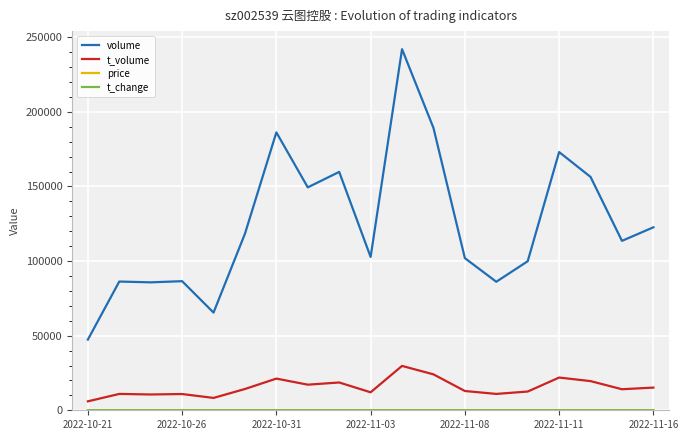

How many lines are shown in the chart?

4